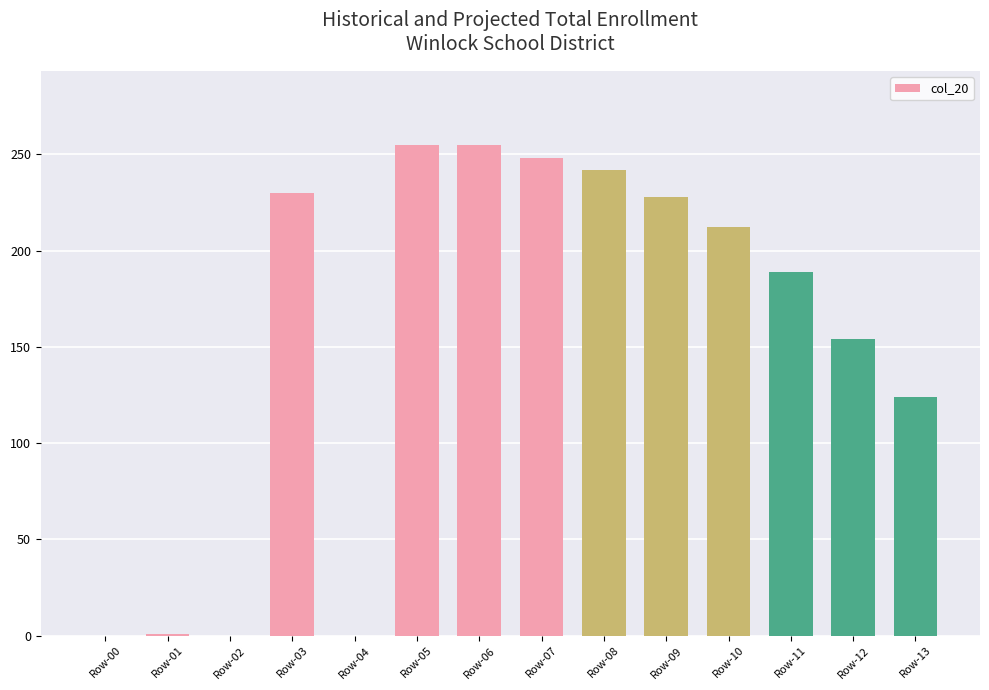

What is the change in value from Row-07 to Row-08?

-6